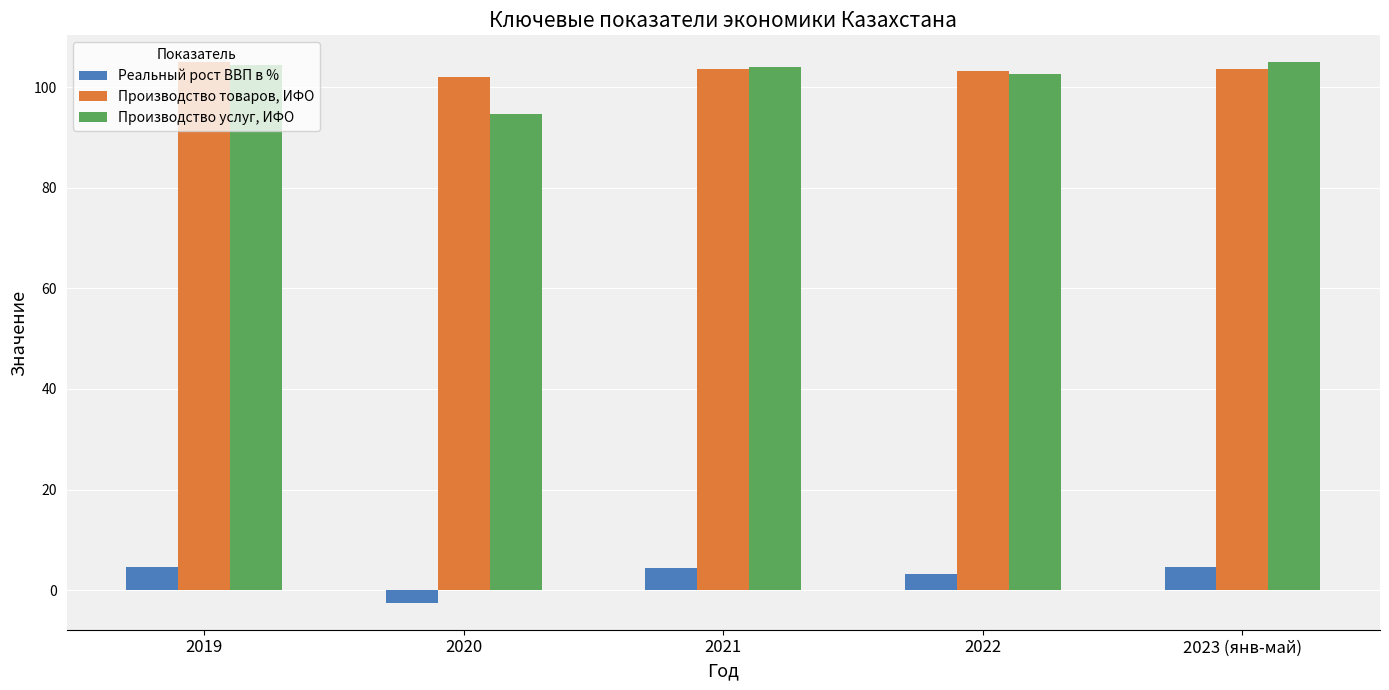

What is the difference between the highest and lowest values at 2020?

104.5